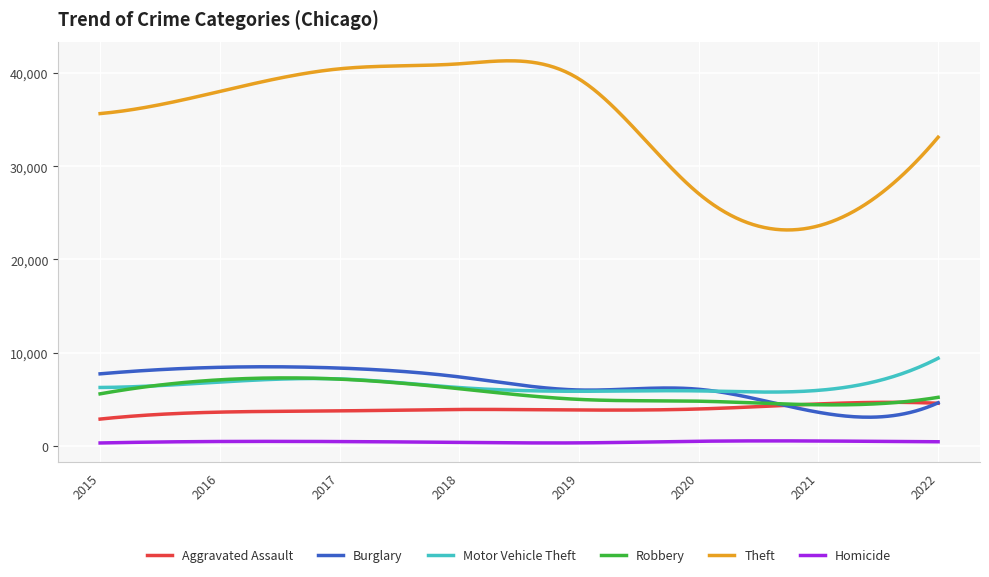

Which series has the largest range (max minus min)?

Theft